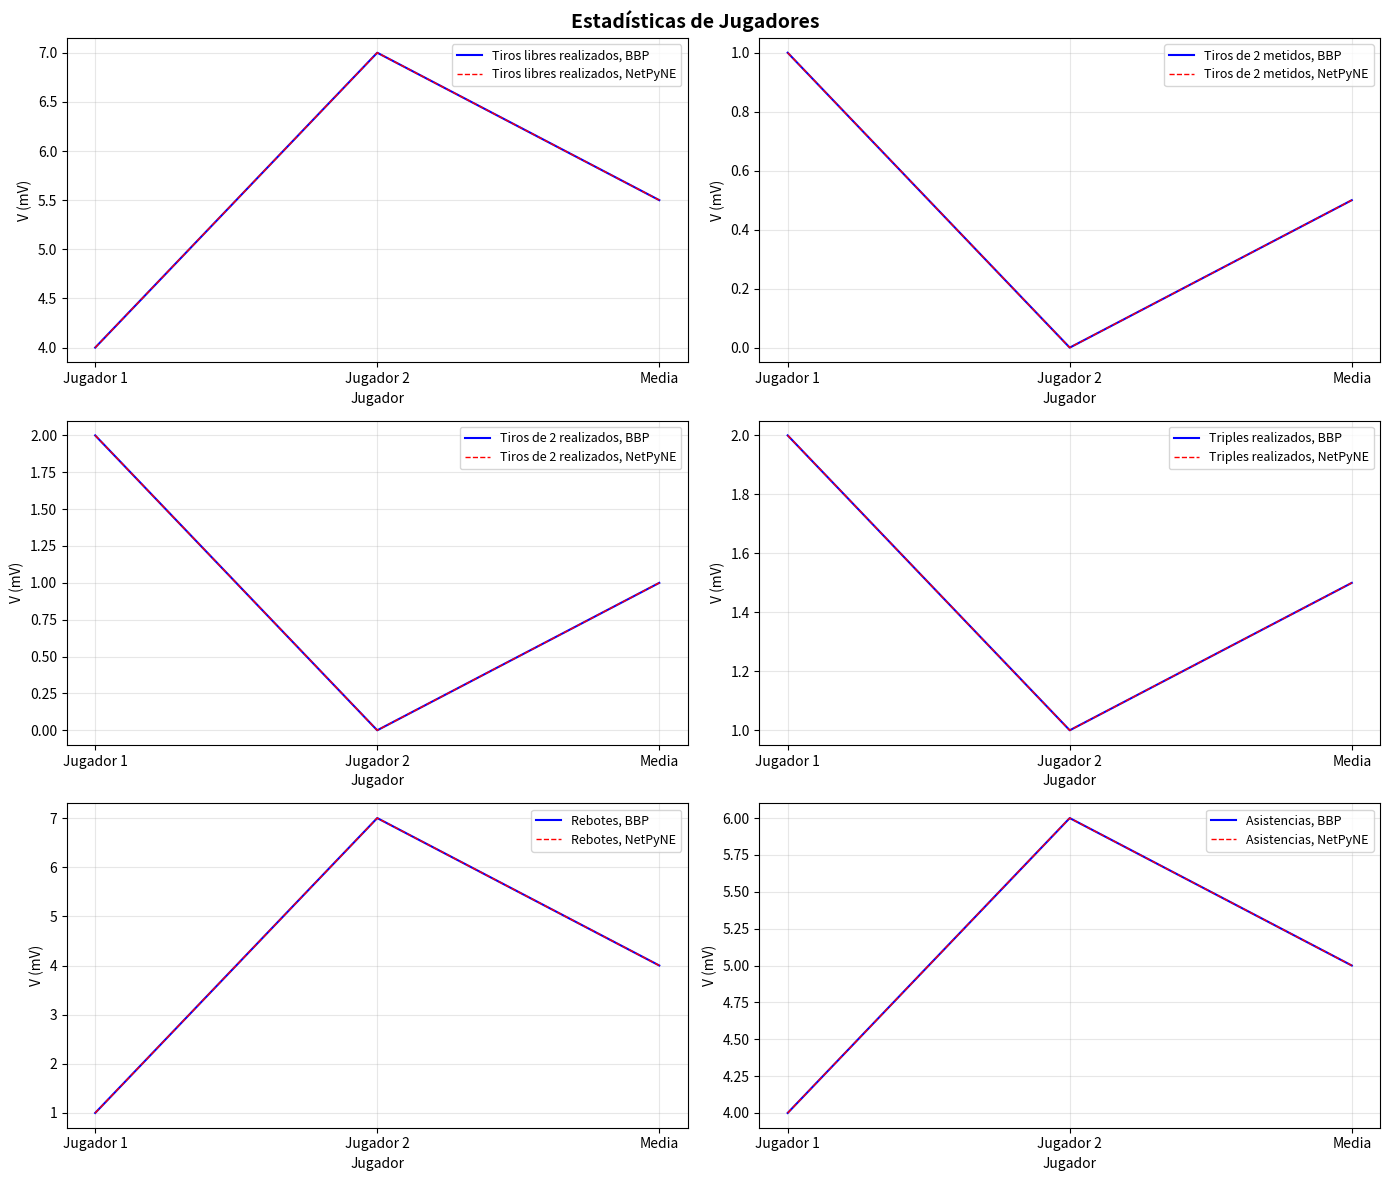

Which series has the largest total across all categories?

Tiros libres realizados